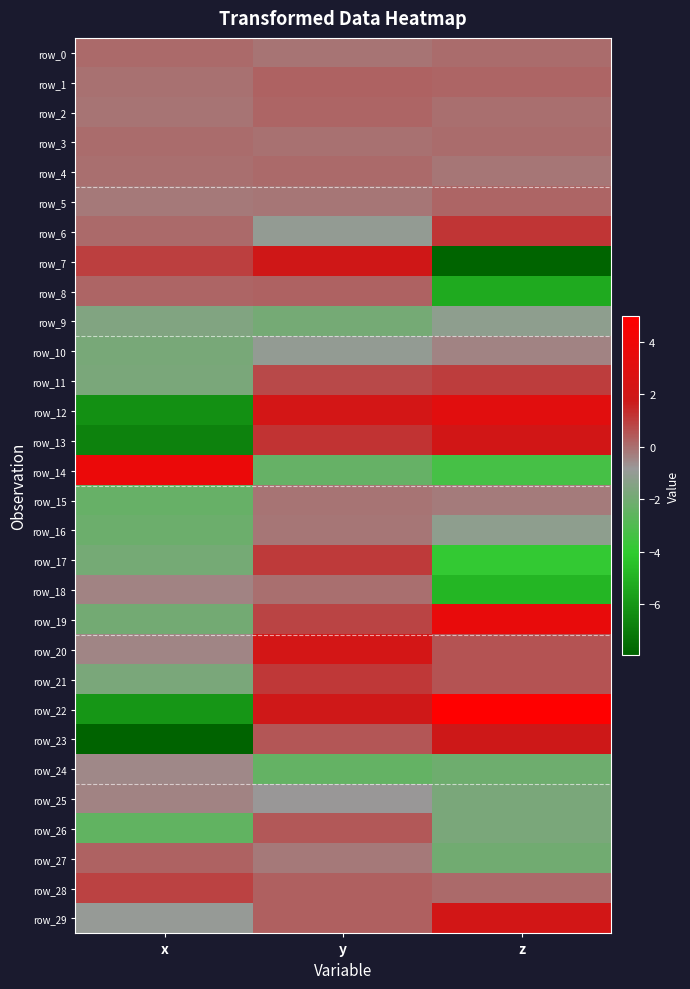

True or false: row_21 has a value of -1.8 at x.

True